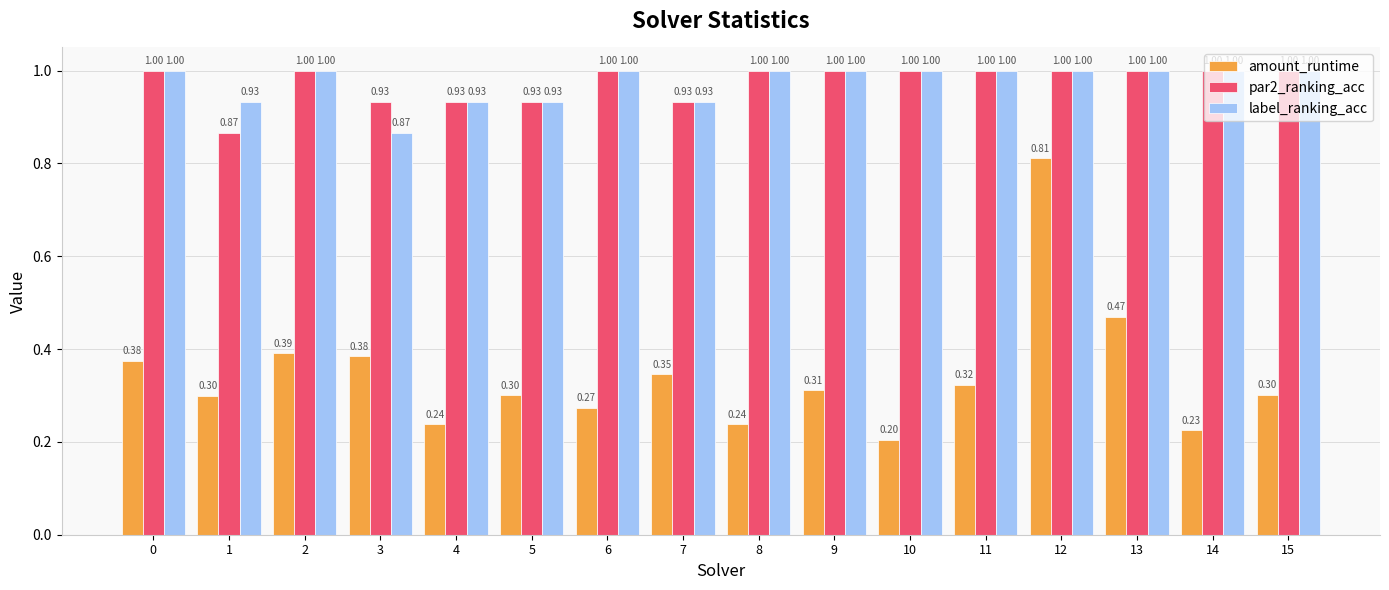

Read the amount_runtime value at 7.

0.3